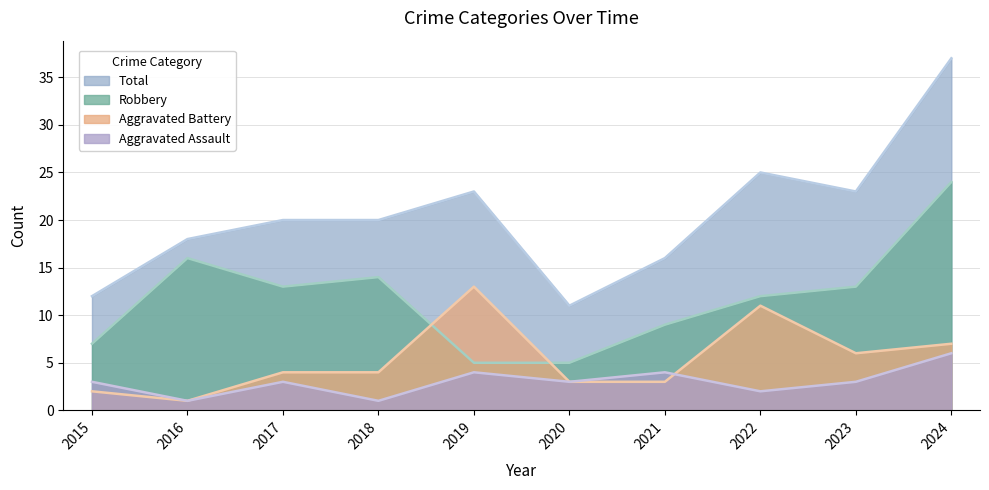

List the series in order of their peak value, lowest first.

Aggravated Assault, Aggravated Battery, Robbery, Total